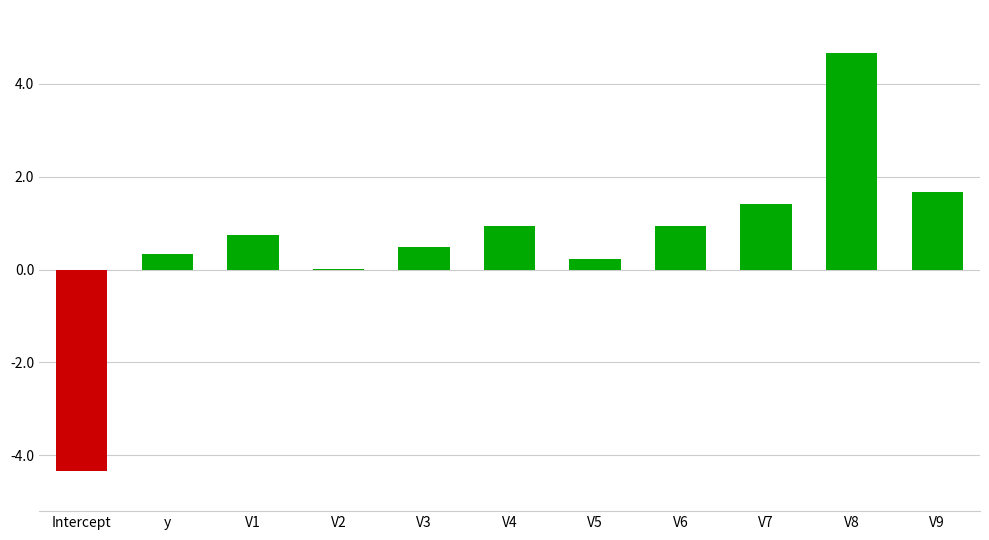

Where does the data first go above 0?

y